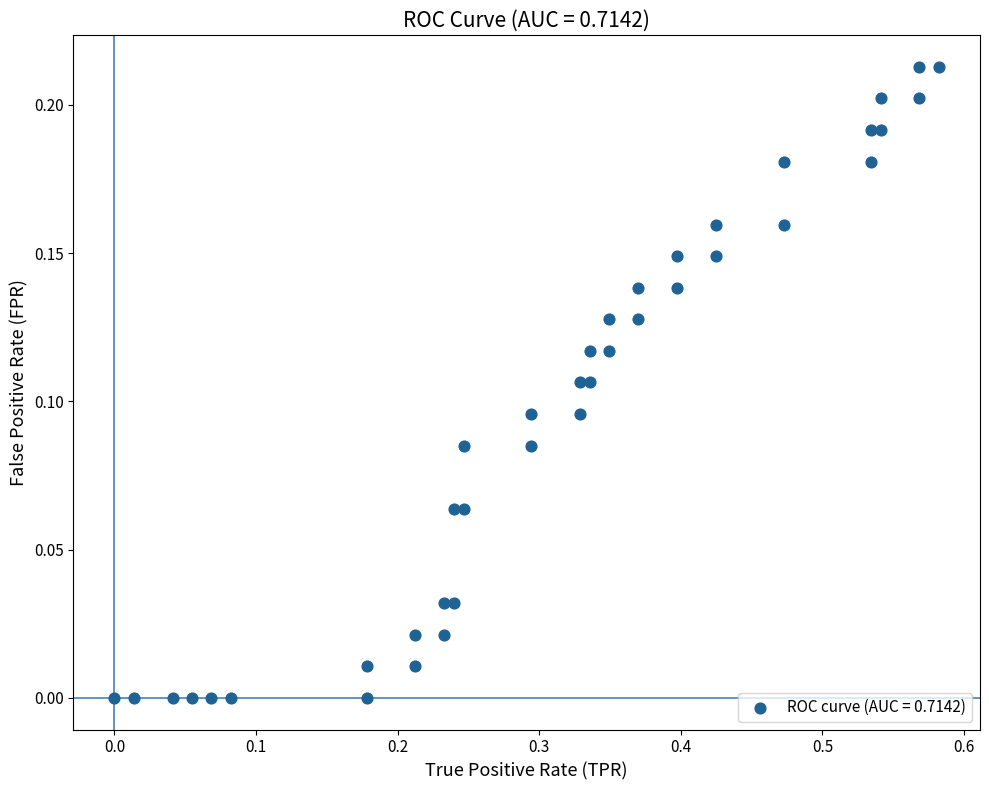

What is the range of X values (max minus min)?

0.6